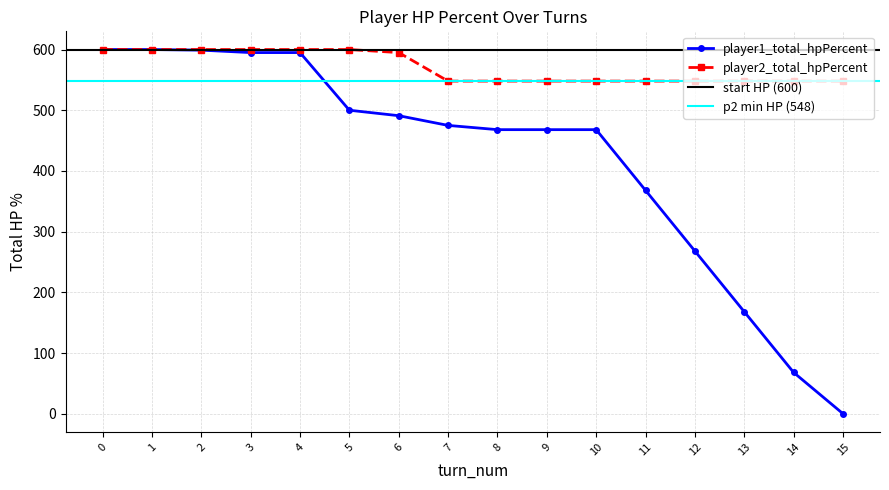

Count the number of categories in the chart.

16